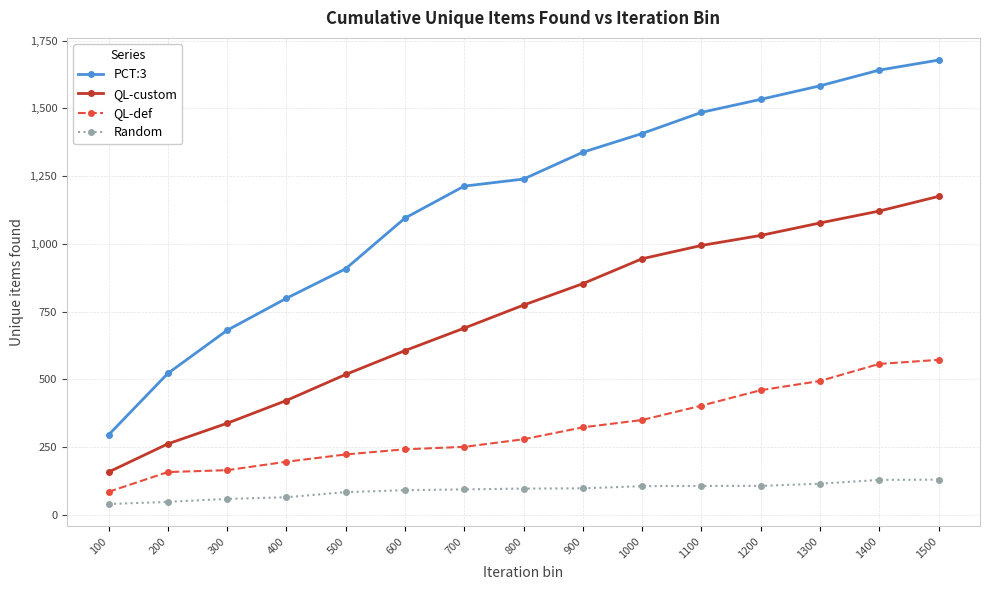

Which series has the largest total across all categories?

PCT:3